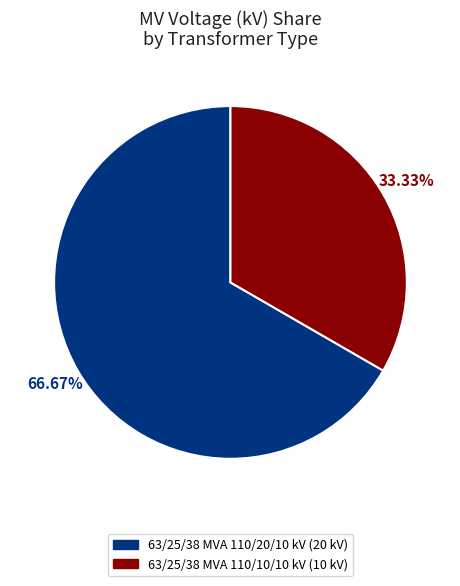

To the nearest percent, what is the difference between the largest and smallest slice percentages?

33%